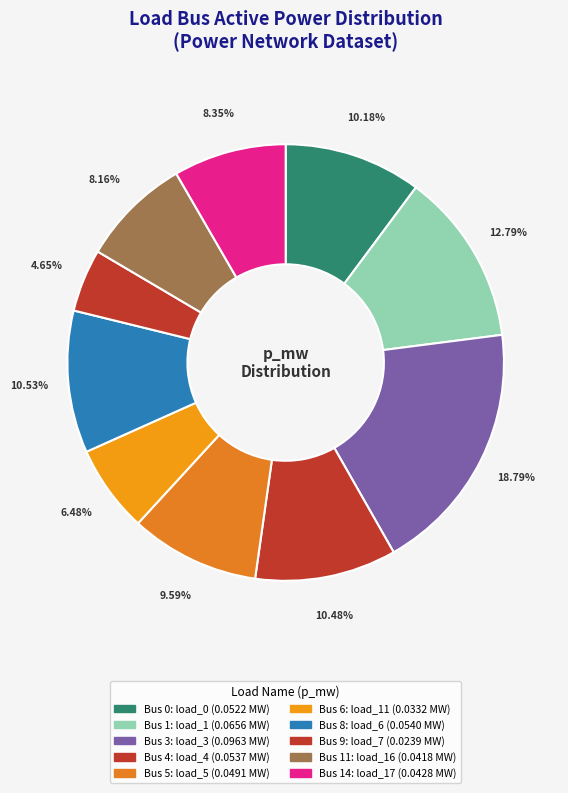

How many slices are in this pie chart?

10